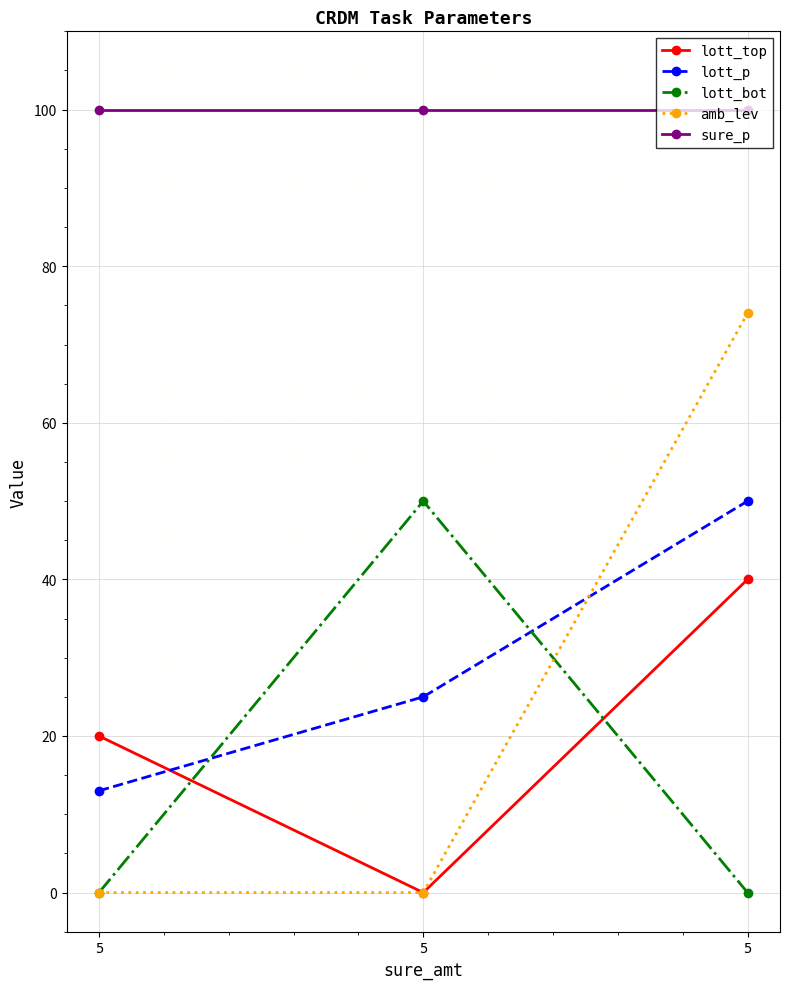

How many values in the lott_top series are below 20?

1